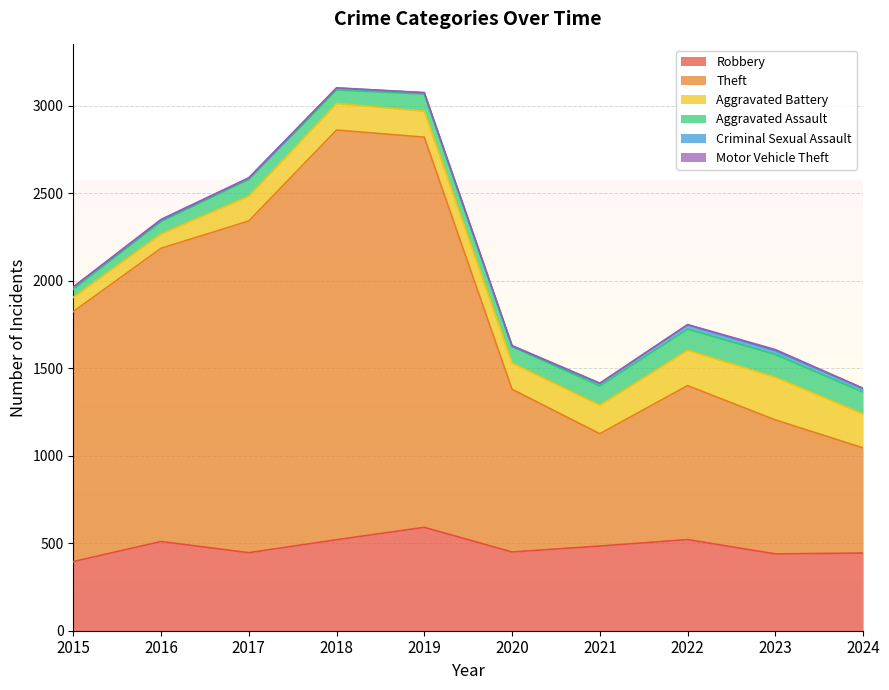

At which category does Aggravated Assault reach its first local valley?

2018